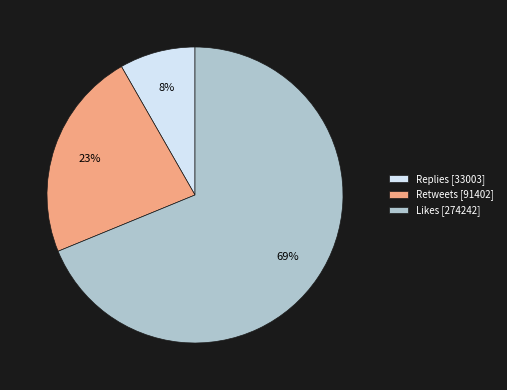

Rank the categories by value from lowest to highest.

Replies [33003], Retweets [91402], Likes [274242]